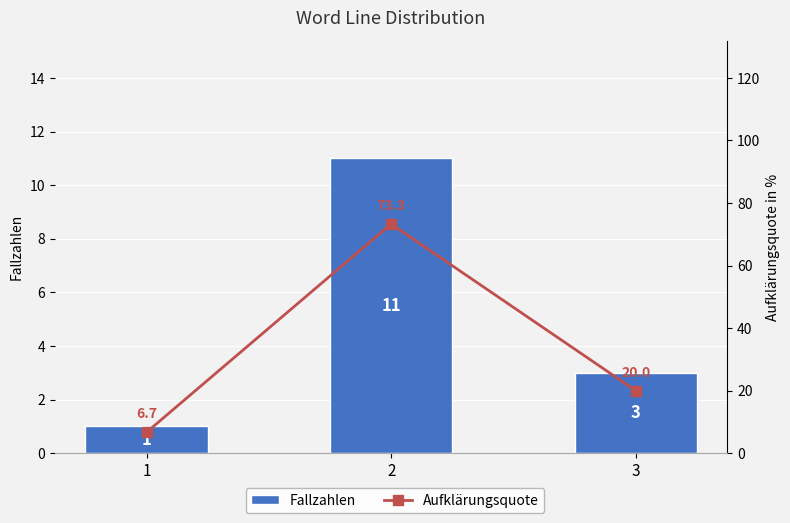

What is the sum of all Fallzahlen values?

15.0